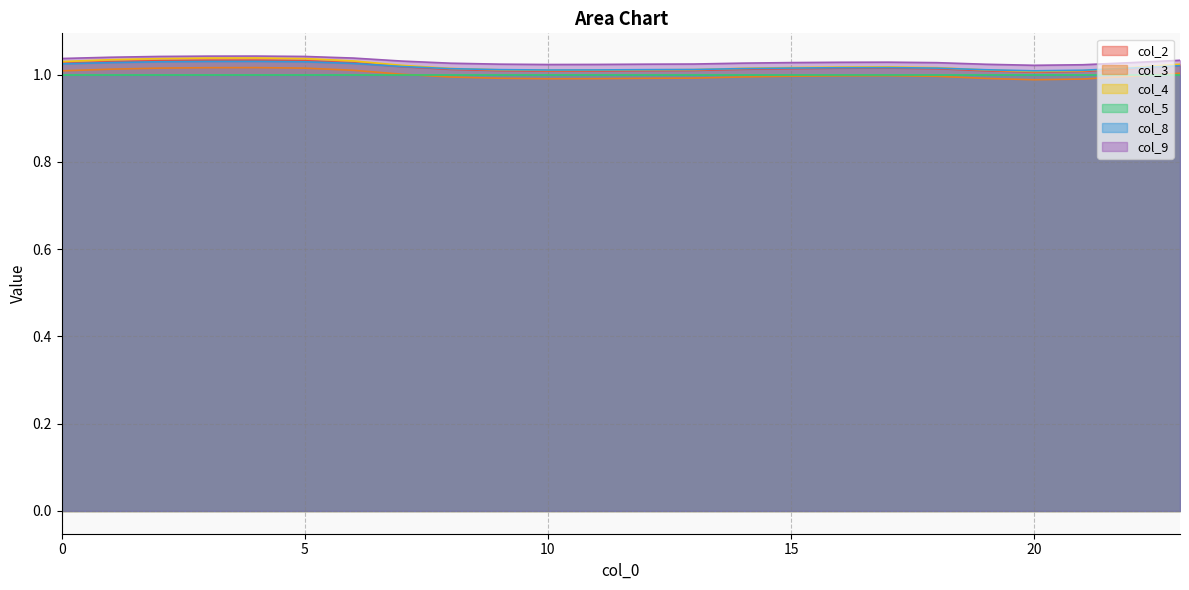

True or false: col_9 has more than 1 interior local peaks.

True